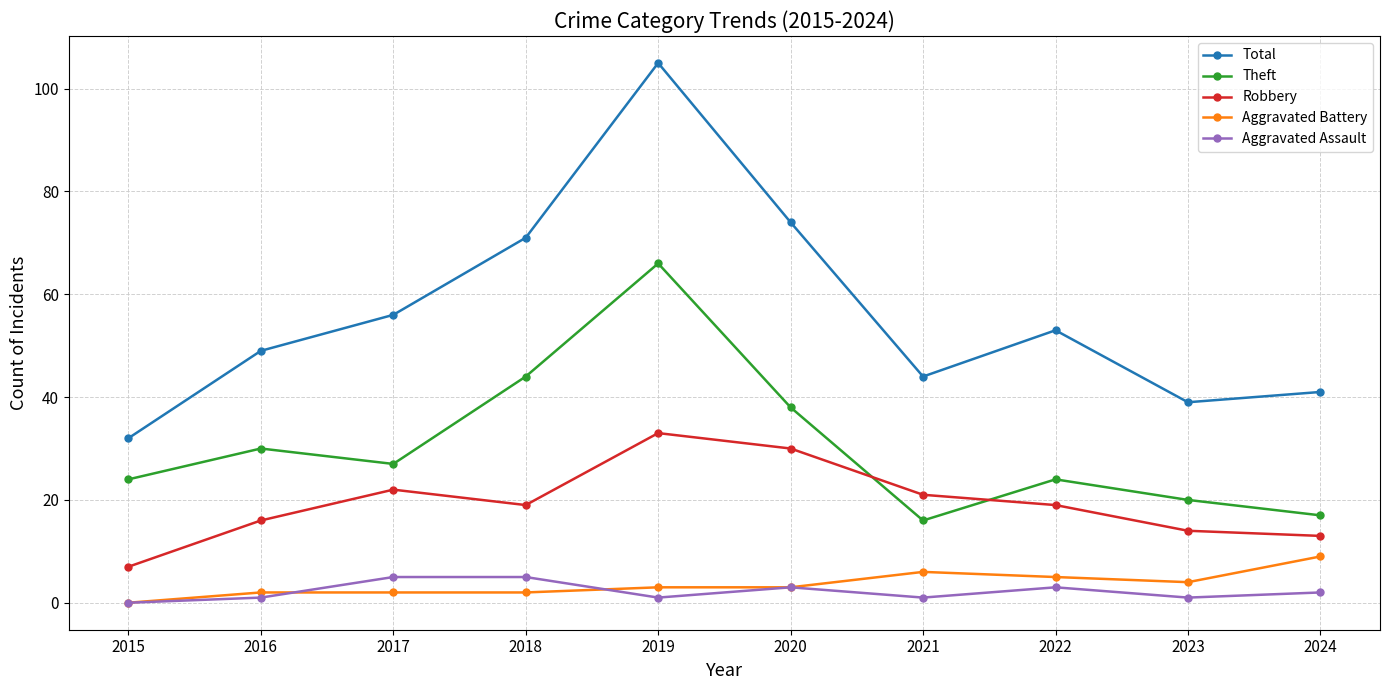

How many lines are shown in the chart?

5